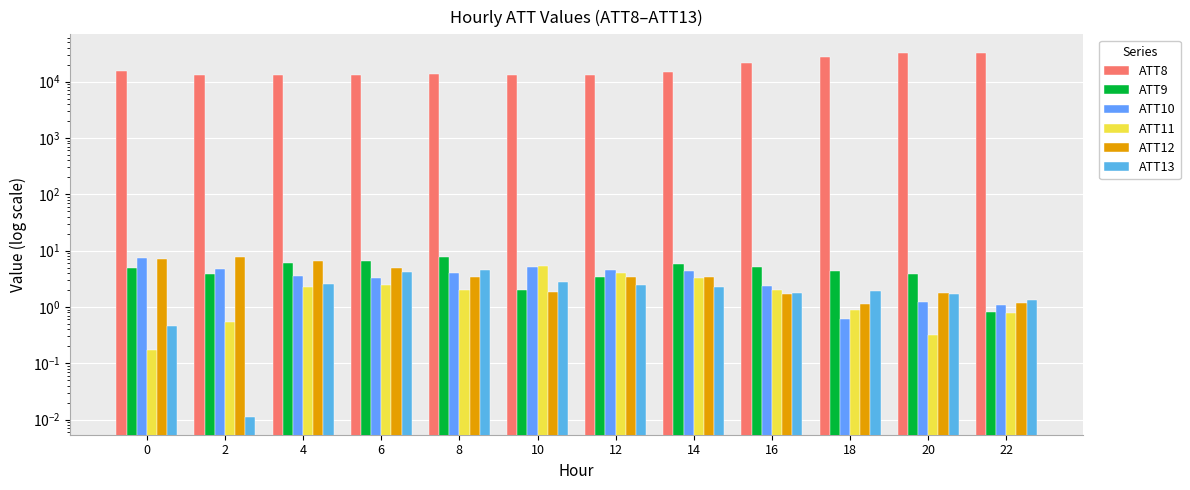

Rank the series at 12 from lowest to highest value.

ATT13, ATT12, ATT9, ATT11, ATT10, ATT8